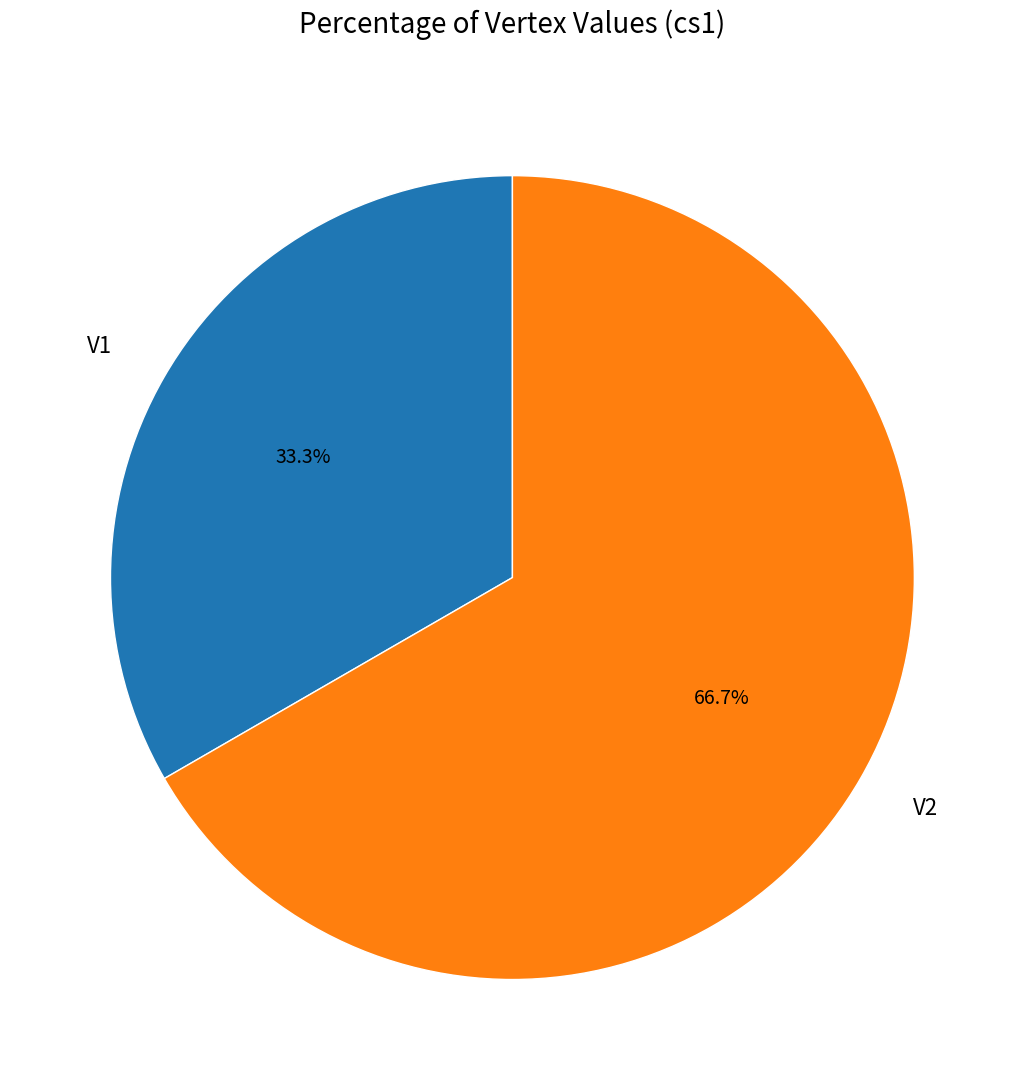

Combined, do V2 and V1 account for over 50%?

Yes